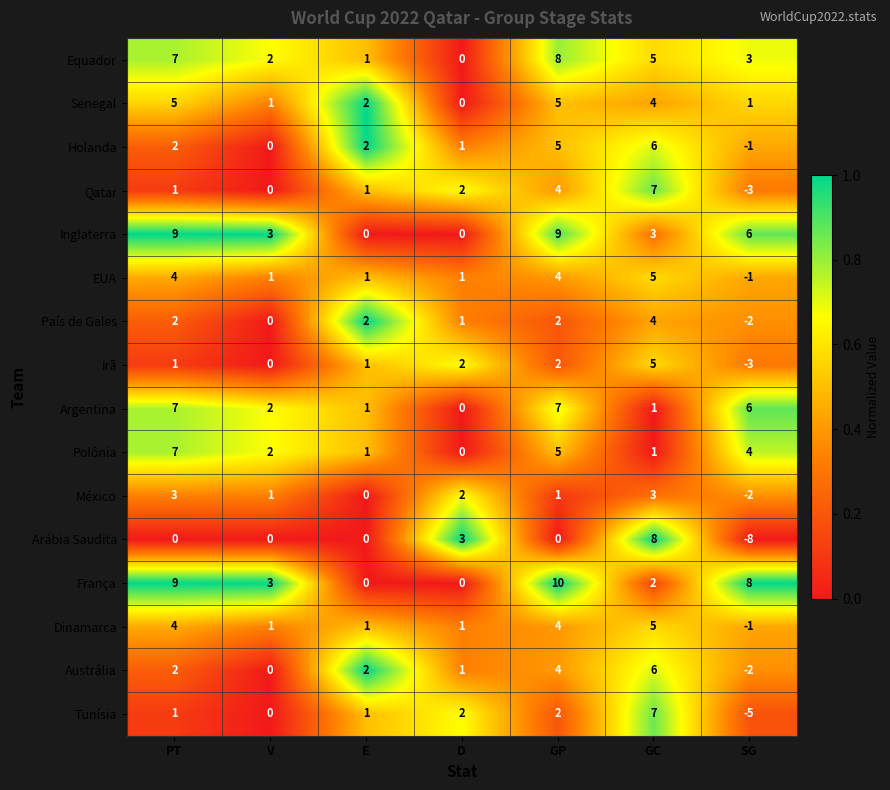

Which series has the largest total across all categories?

França